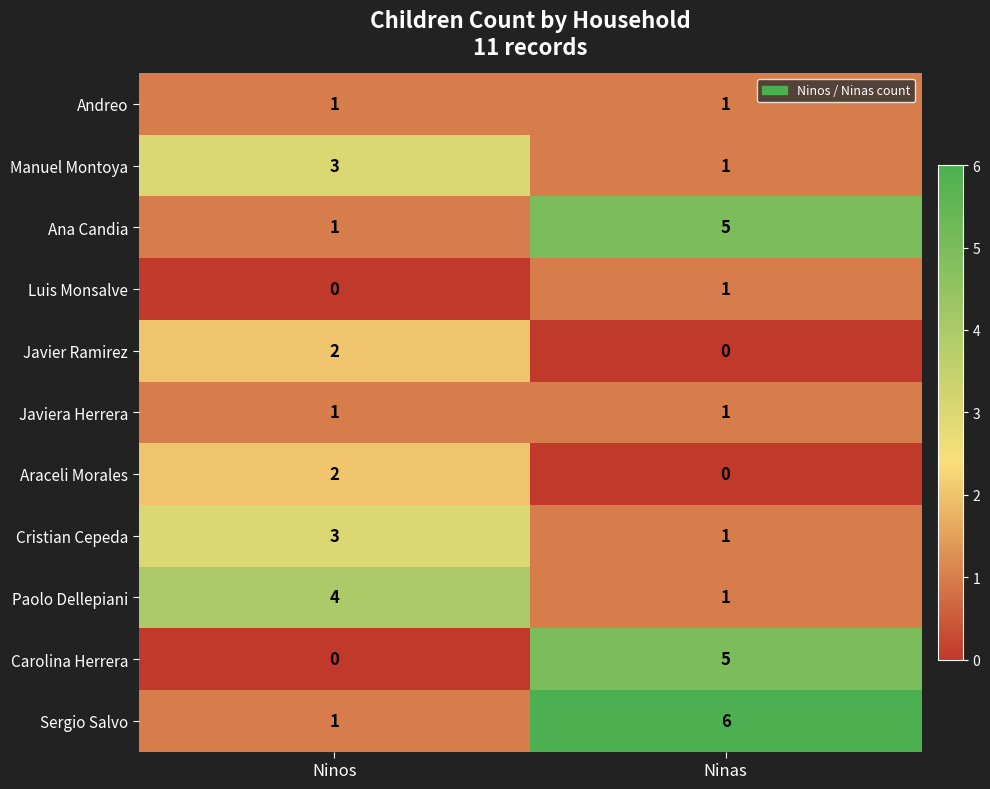

What is the maximum value for Ana Candia?

5